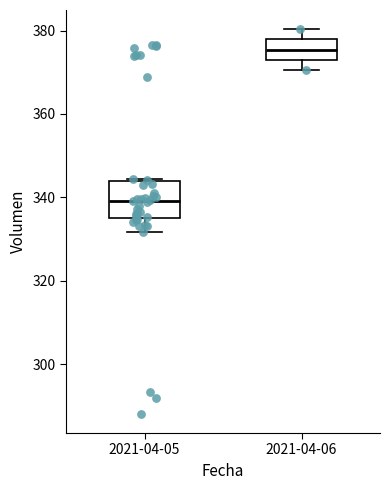

Reading left to right, read every box against the y-axis: the position of its median line, the range the box covers, and the ends of its whiskers. The values are not printed on the chart, so give them approximately, as read against the axis.

2021-04-05: median 340, box 334 to 344, whiskers 332 to 344
2021-04-06: median 376, box 374 to 378, whiskers 370 to 380